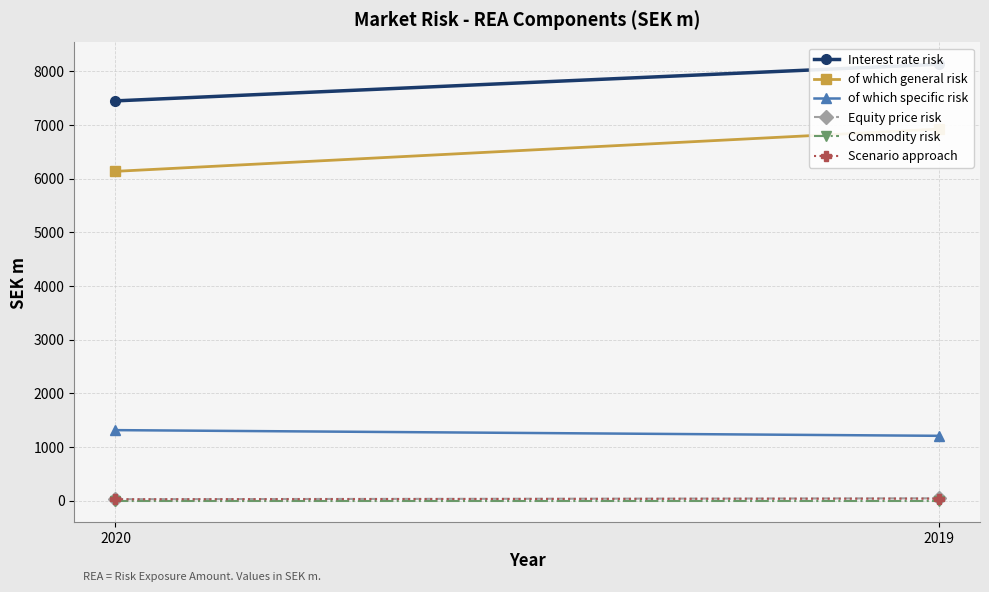

What is the spread (max minus min) of values at 2020?

7448